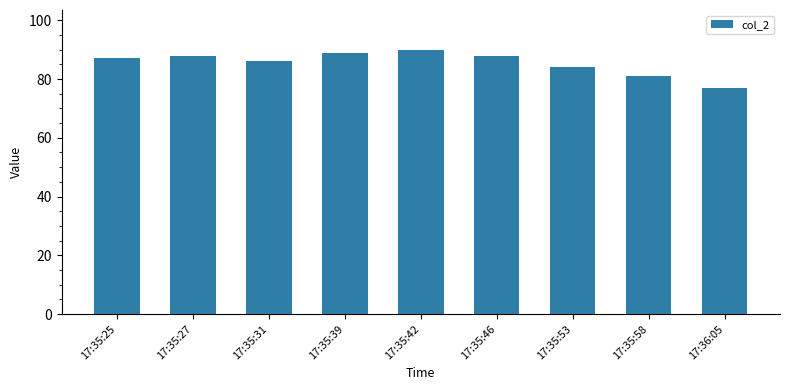

At which category does the chart reach its peak across all series?

17:35:42